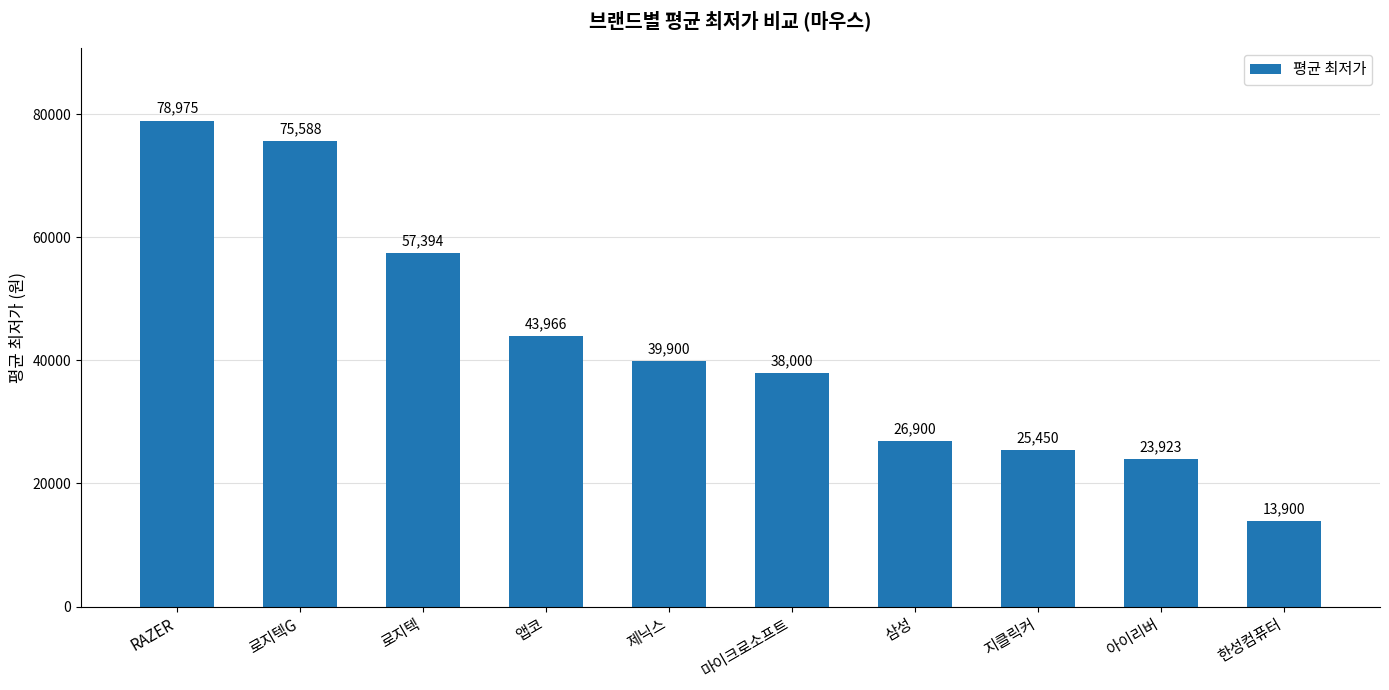

What is the difference between the maximum and minimum values?

65075